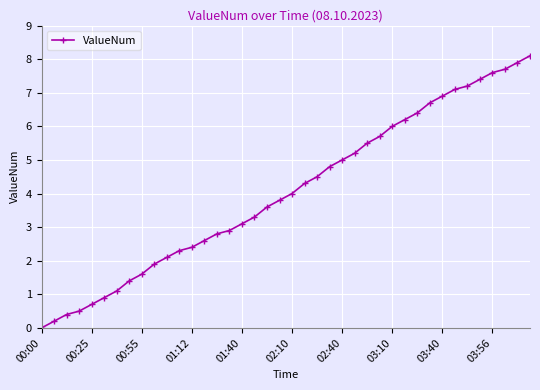

How many positive values are there?

39